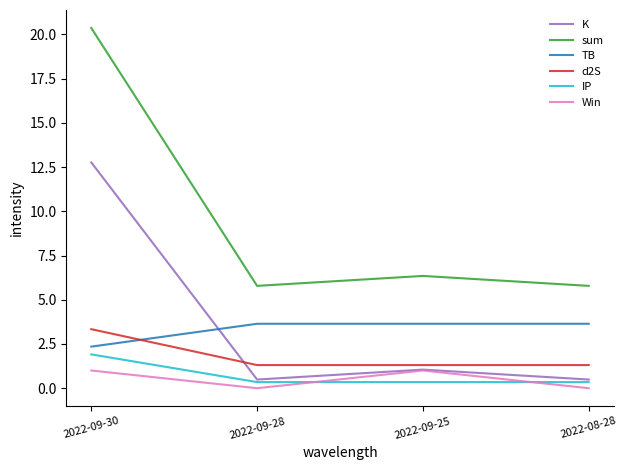

True or false: IP and TB intersect in this chart.

False